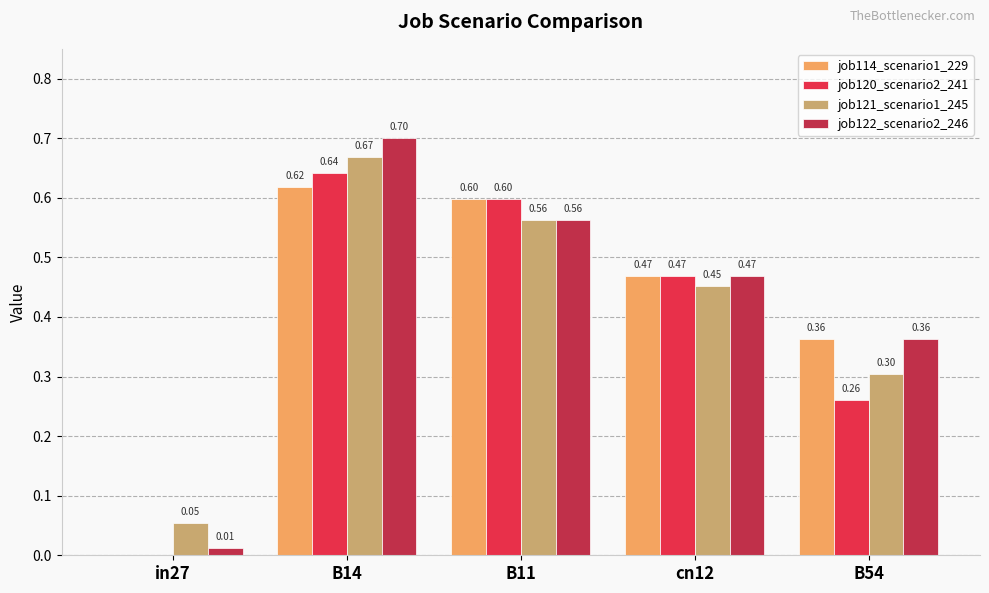

What is the greatest value displayed?

0.7